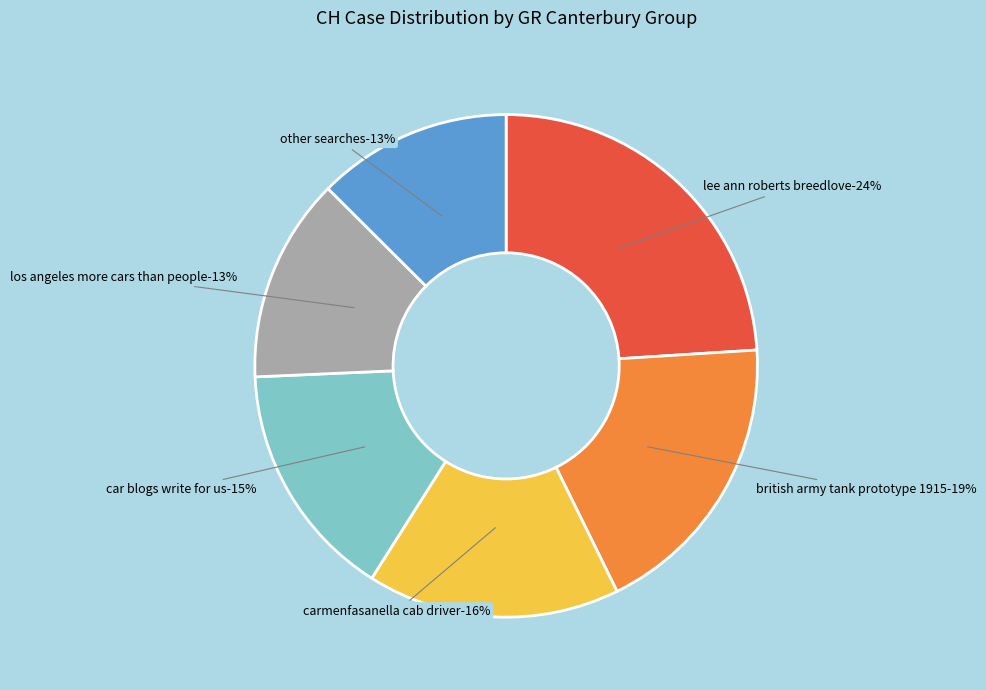

True or false: GR=1 accounts for 11% of the total.

False